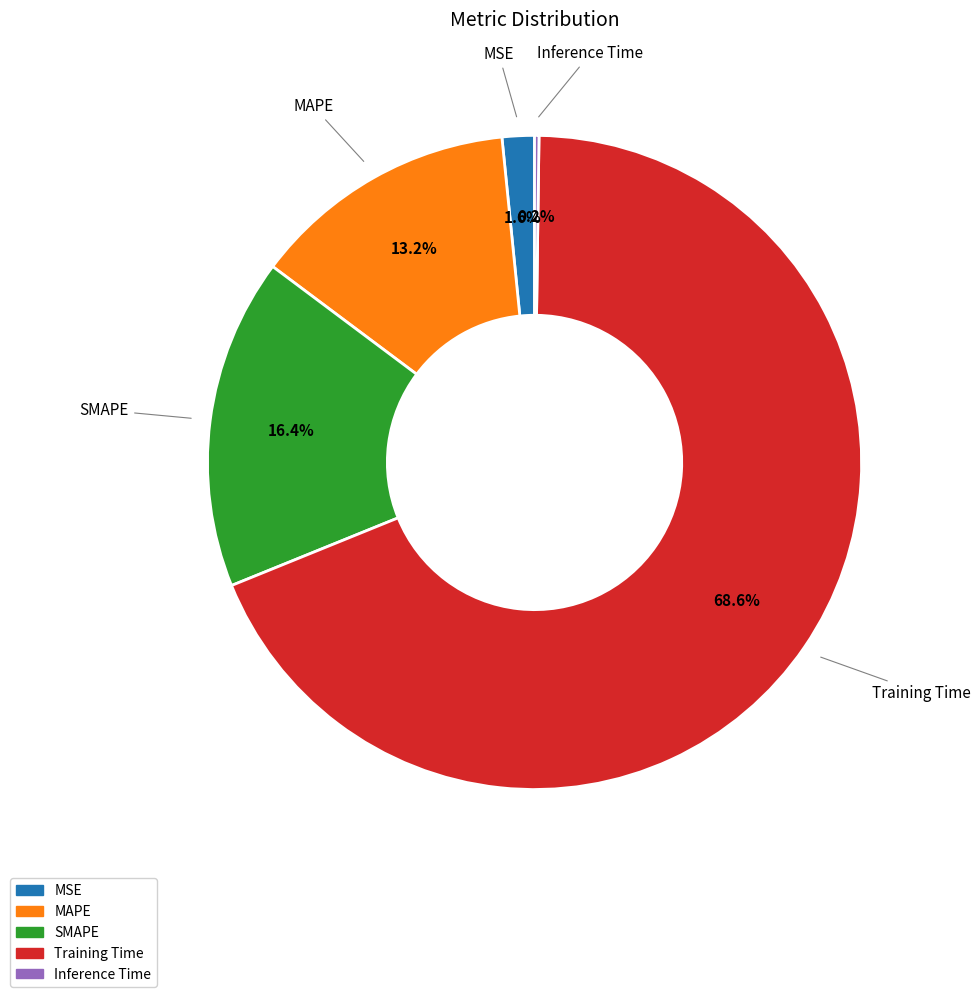

Which category accounts for the majority?

Training Time